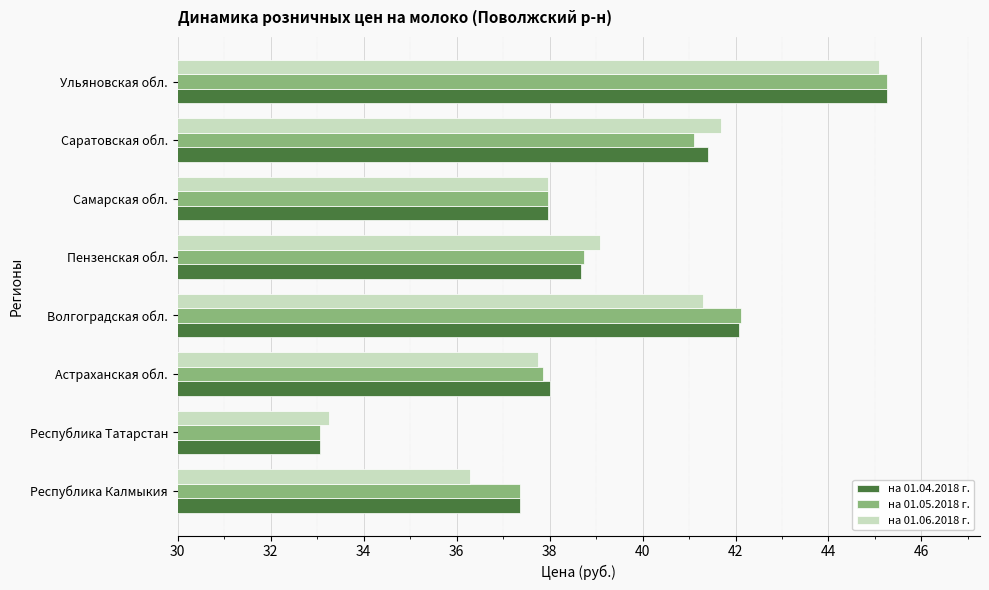

What is the maximum value for на 01.06.2018 г.?

45.1